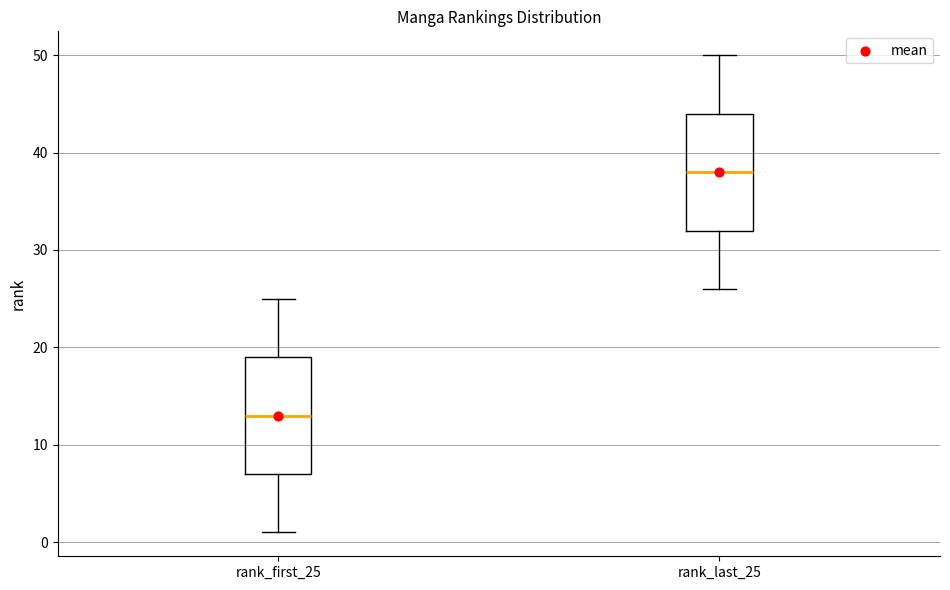

Which box's median line is the lowest?

rank_first_25